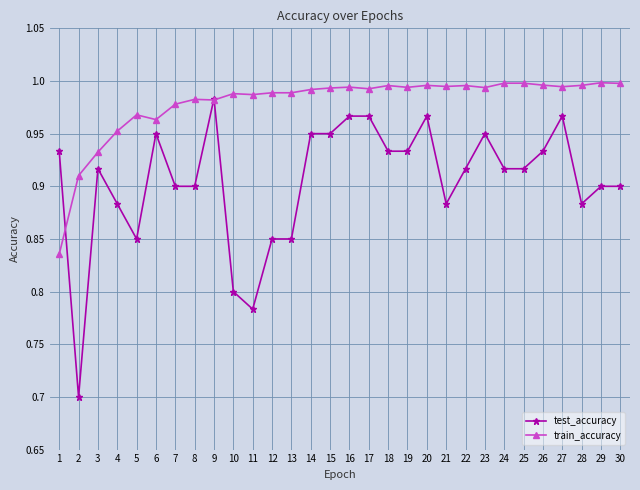

Is the value of test_accuracy at 8 greater than the value of train_accuracy at 26?

No